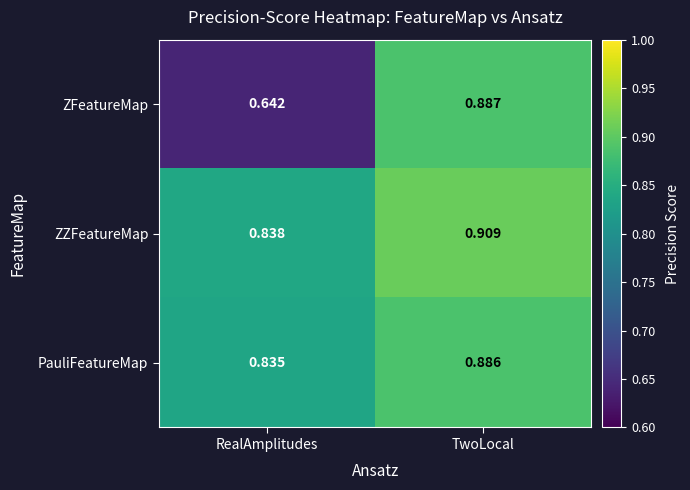

Which category has the lowest value in the ZFeatureMap series?

RealAmplitudes